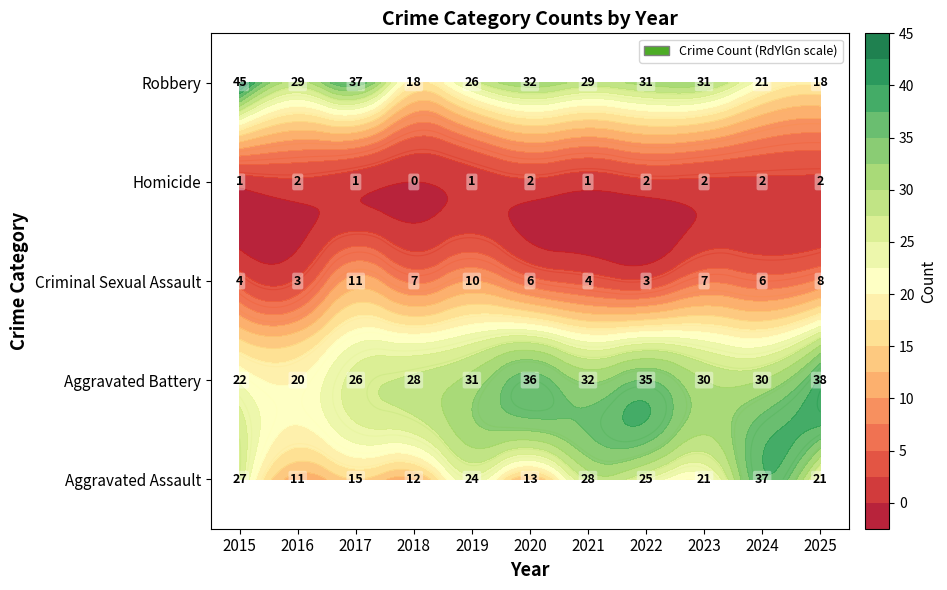

What is the spread (max minus min) of values at 2022?

33